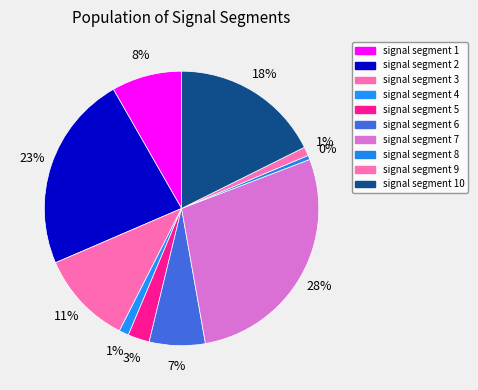

How many slices are in this pie chart?

10